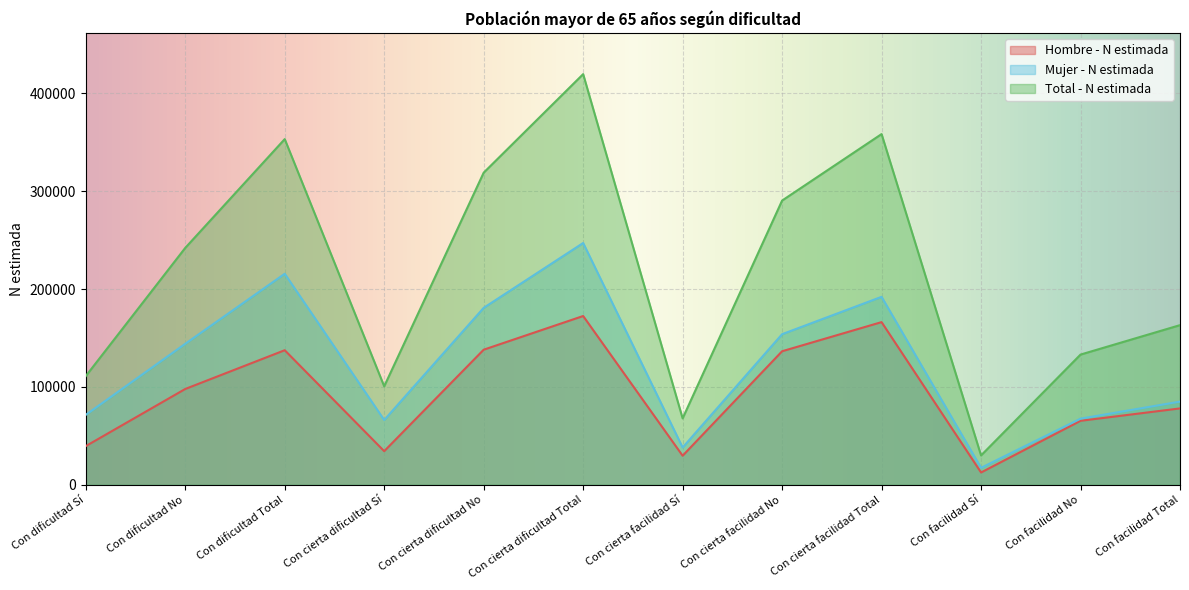

What is the difference between the second highest and minimum values in the Total - N estimada series?

328242